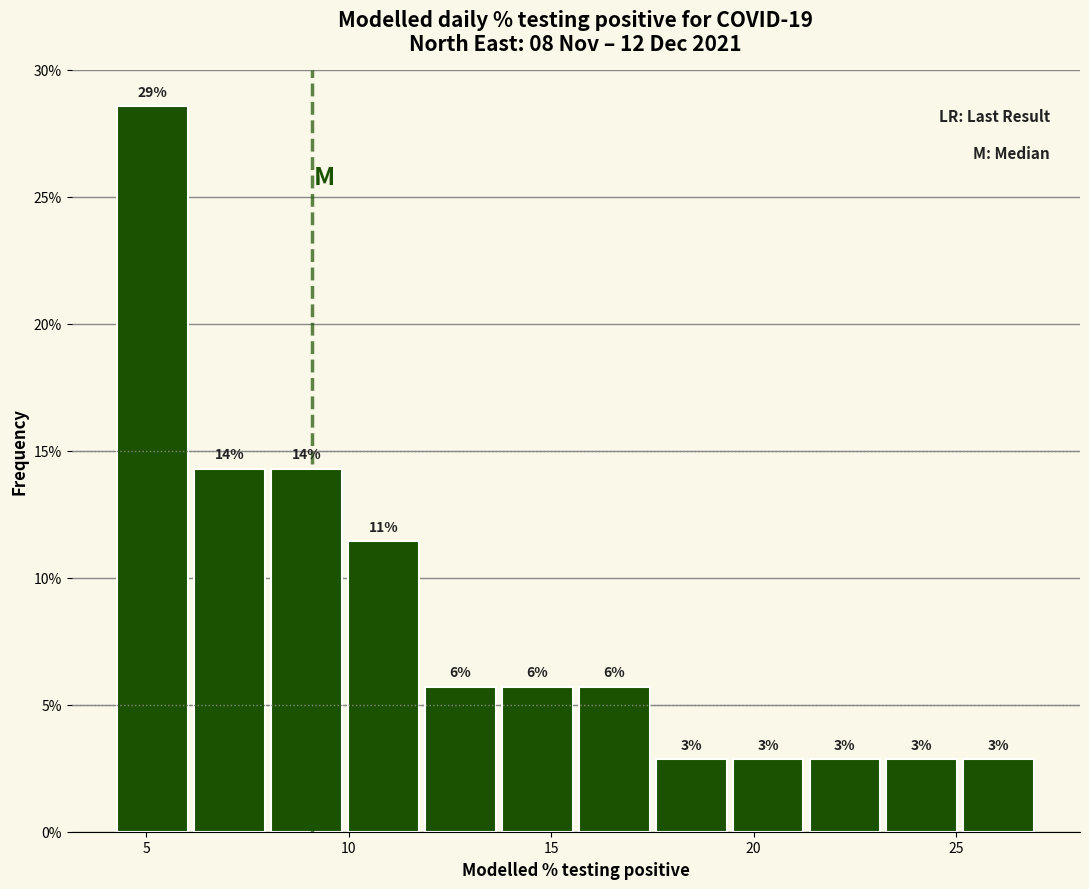

Read against the x-axis, roughly where is the centre of the tallest bar?

5.0